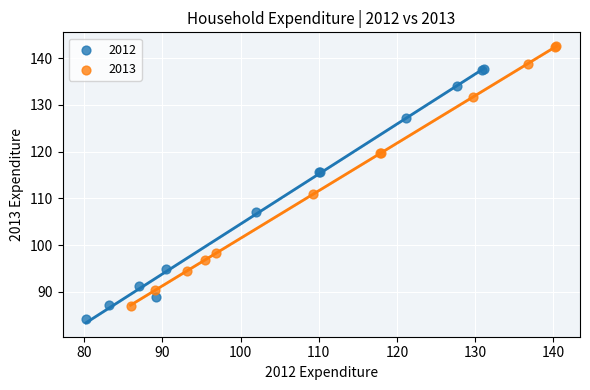

Which series has the largest Y range (max minus min)?

2013